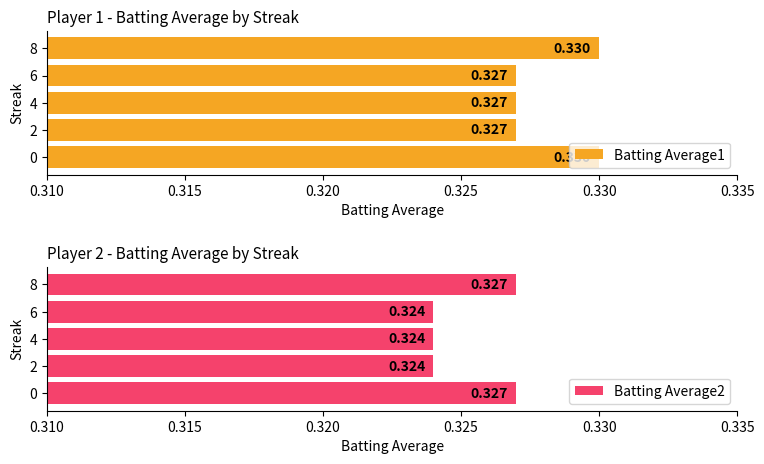

The Batting Average1 series shows 0.3 at 4. True or false?

True